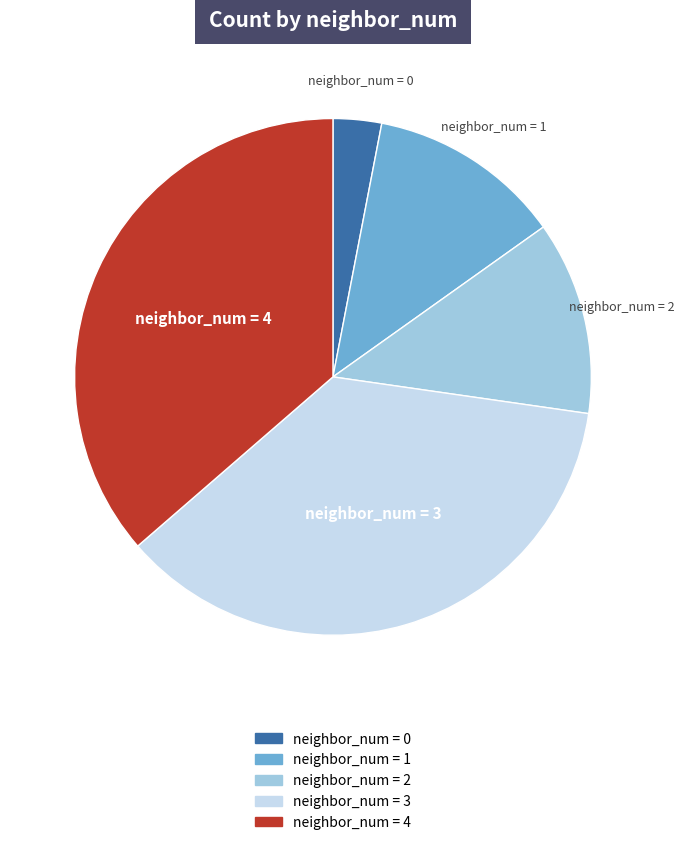

Is there any slice that represents more than half of the pie?

No